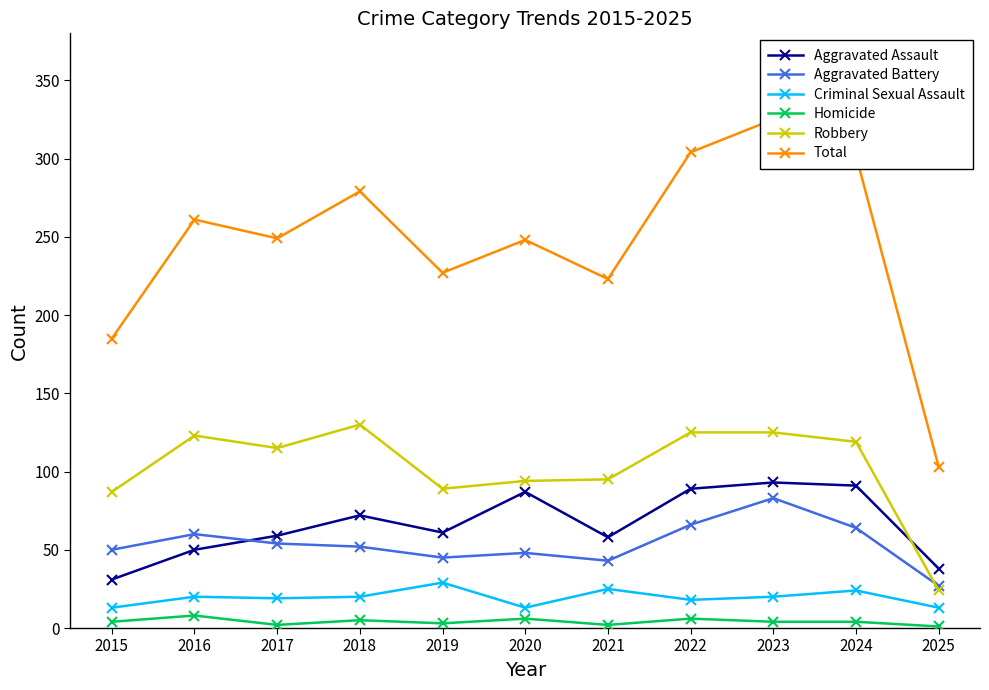

What is the sum of the Aggravated Battery values at 2018 and 2020?

100